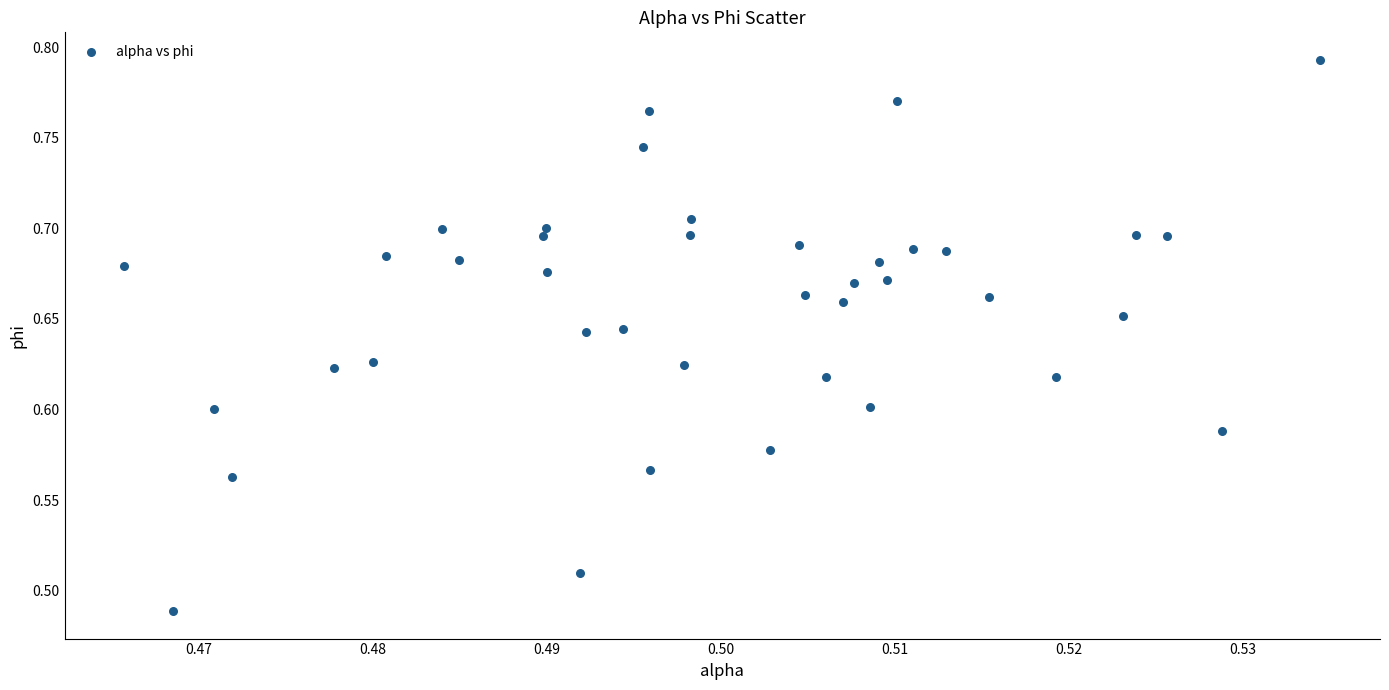

What is the range of Y values (max minus min)?

0.3